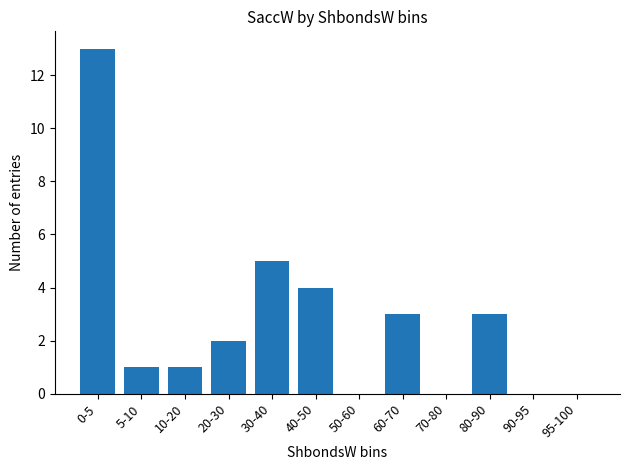

Reading right to left, list all the values displayed in this chart.

95-100=0	90-95=0	80-90=3	70-80=0	60-70=3	50-60=0	40-50=4	30-40=5	20-30=2	10-20=1	5-10=1	0-5=13